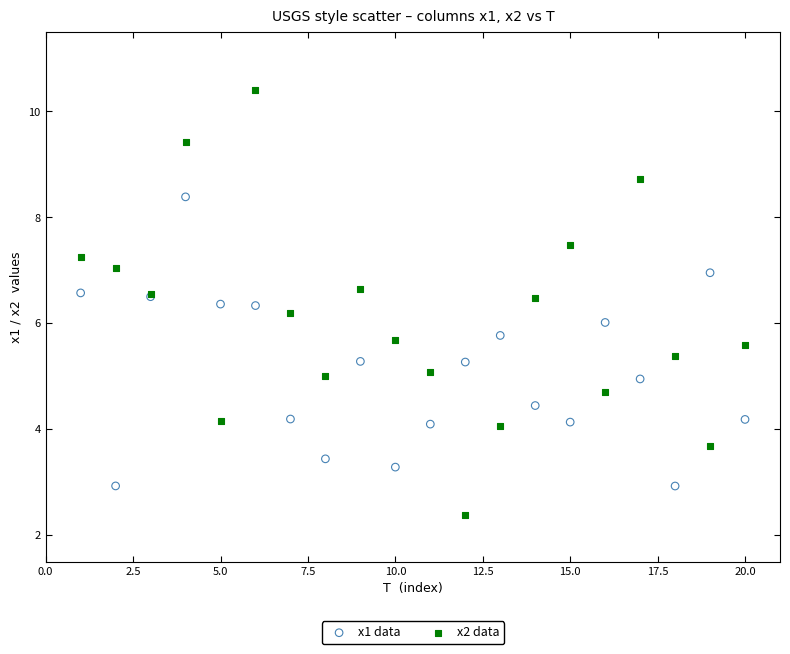

Which series contains the highest Y value?

x2 data